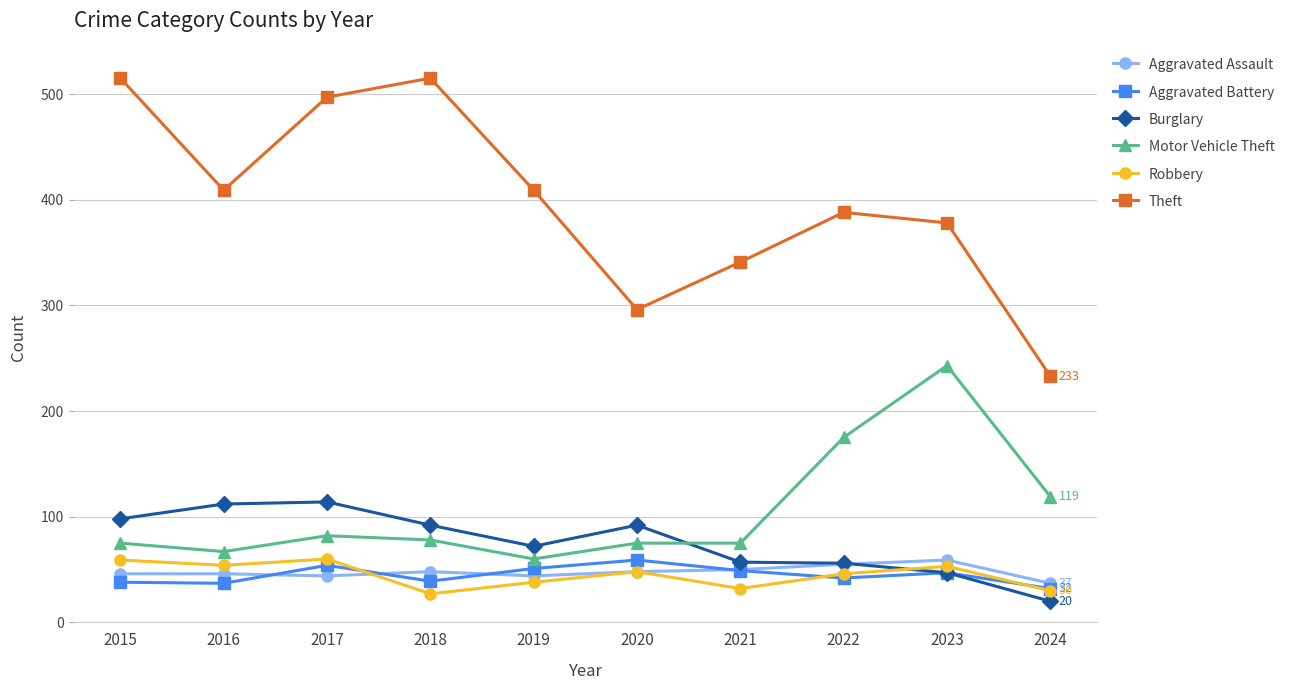

Is the value of Burglary at 2019 greater than the value of Theft at 2017?

No